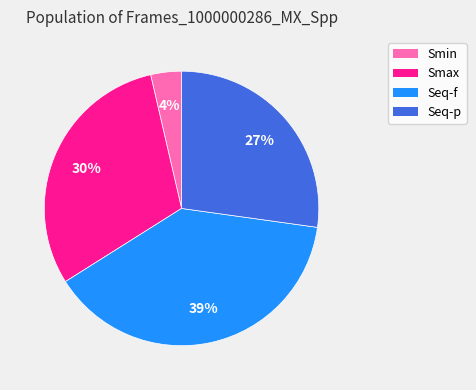

Is the sum of Seq-p and Smin greater than half?

No